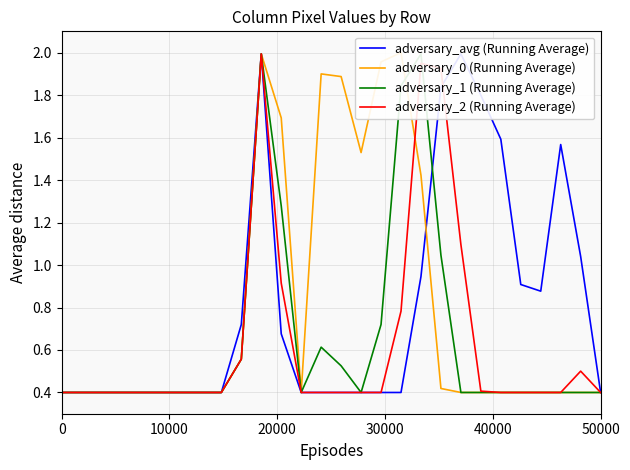

What is the highest value of the adversary_2 (Running Average) series?

2.0